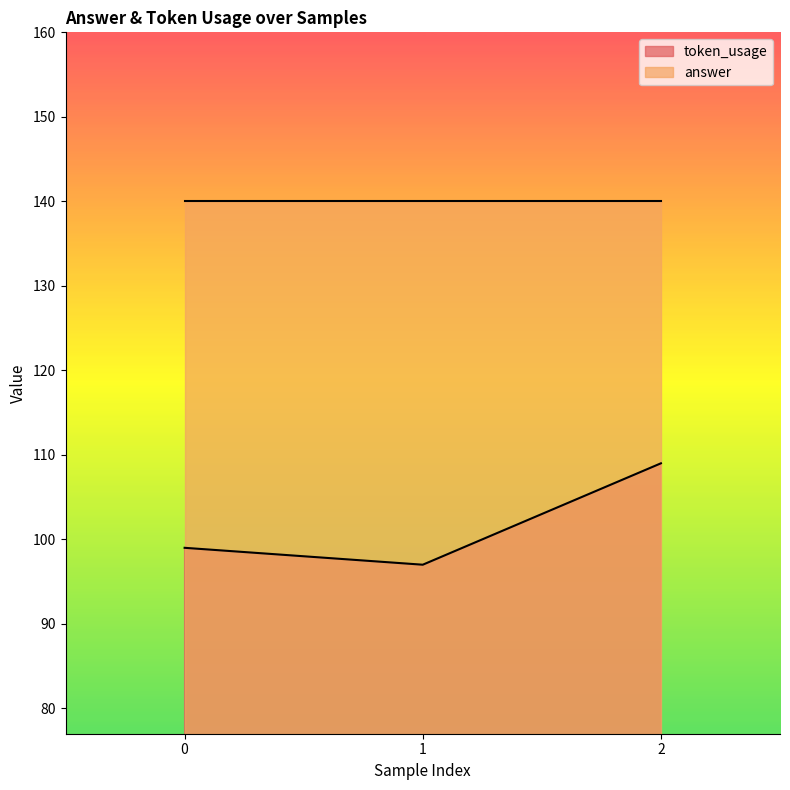

True or false: the data shows 148 at 2.

False